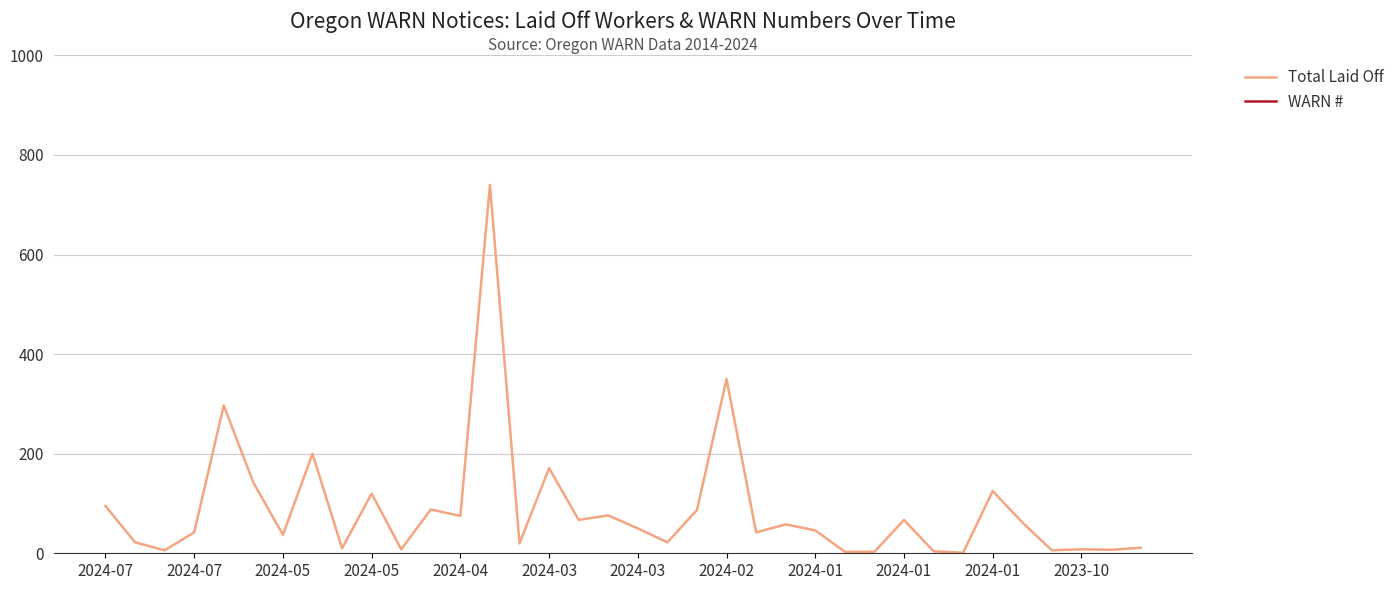

List the series in order of their overall mean, lowest first.

Total Laid Off, WARN #